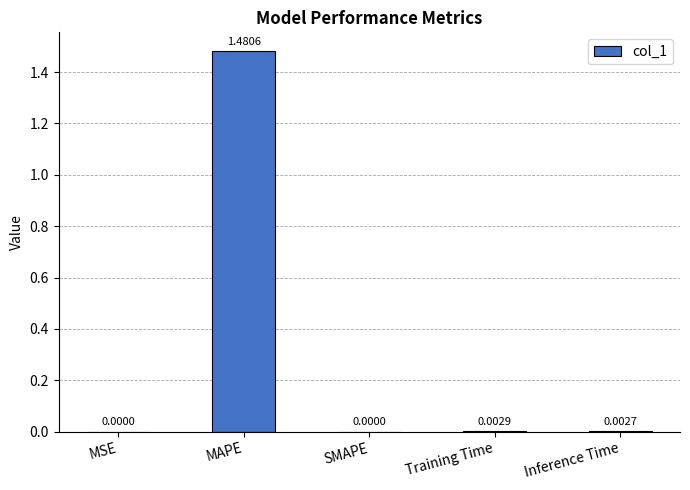

Between SMAPE and Training Time, which is larger?

Training Time